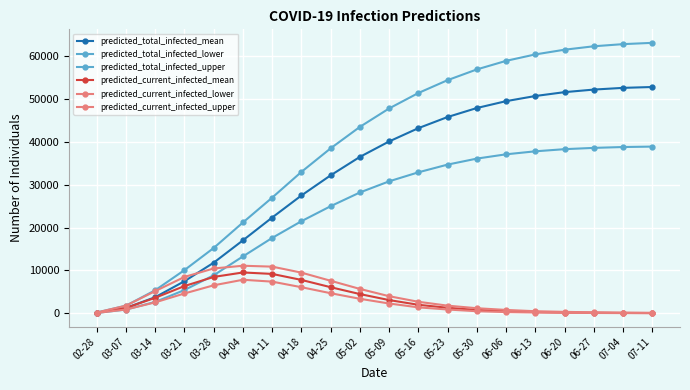

At 05-09, list the series in order from largest to smallest.

predicted_total_infected_upper, predicted_total_infected_mean, predicted_total_infected_lower, predicted_current_infected_upper, predicted_current_infected_mean, predicted_current_infected_lower